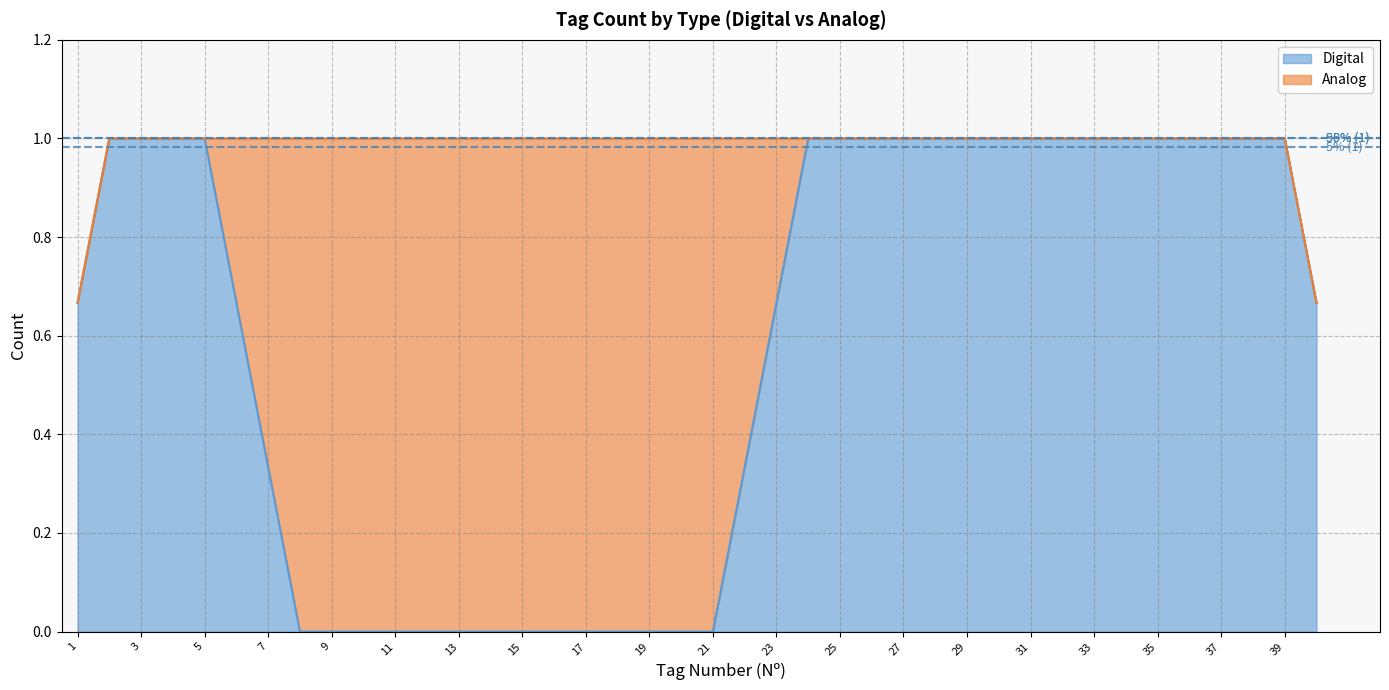

After their last crossing, which series has the higher values: Digital or Analog?

Digital